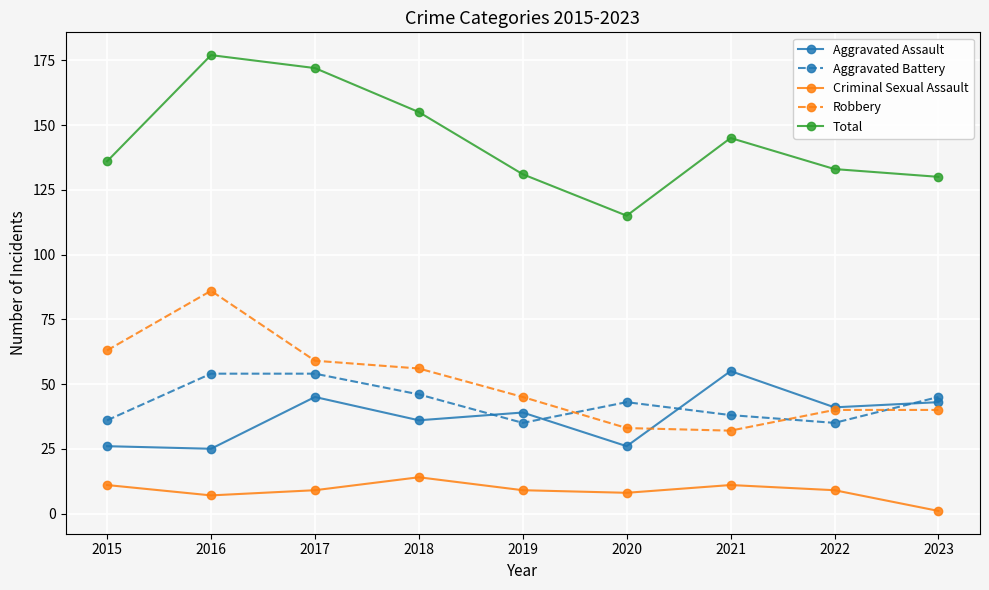

At which label does Criminal Sexual Assault reach its minimum?

2023